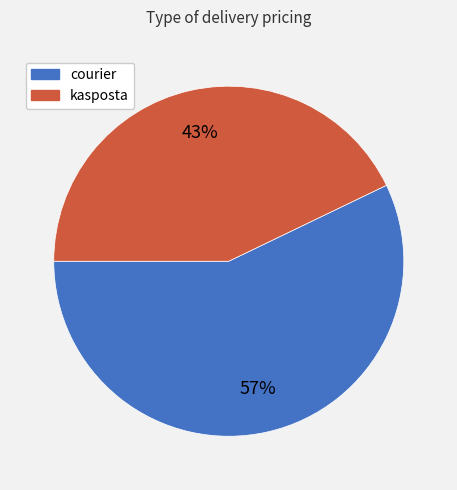

Which slice is the smallest?

kasposta